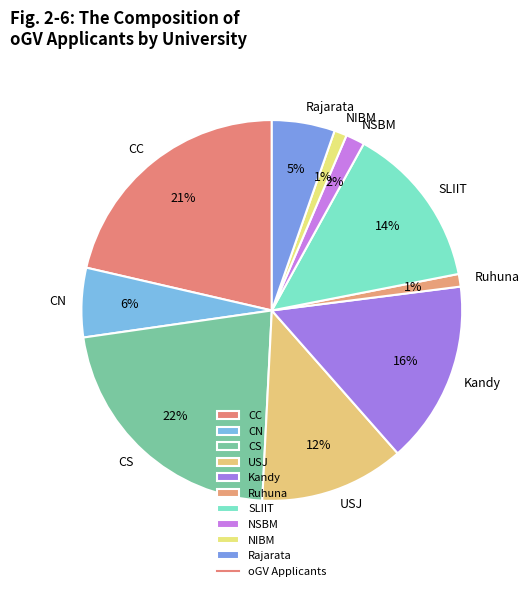

Count the number of slices in the pie.

10